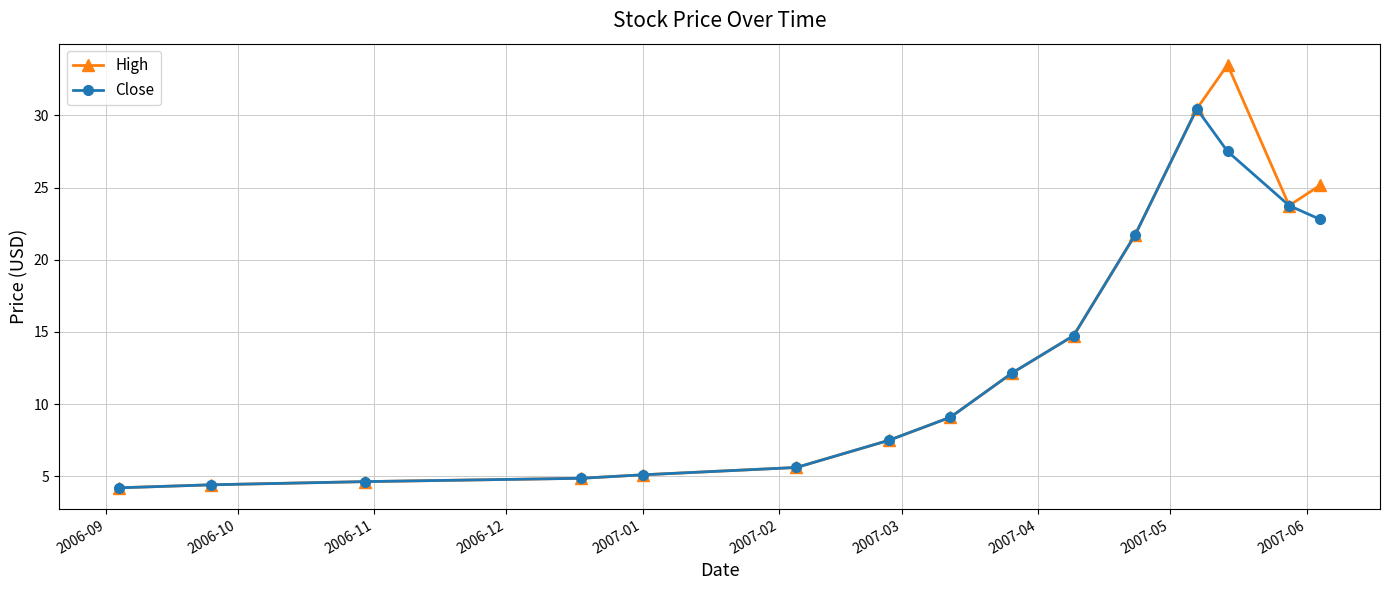

At how many categories does at least one series exceed 11?

7